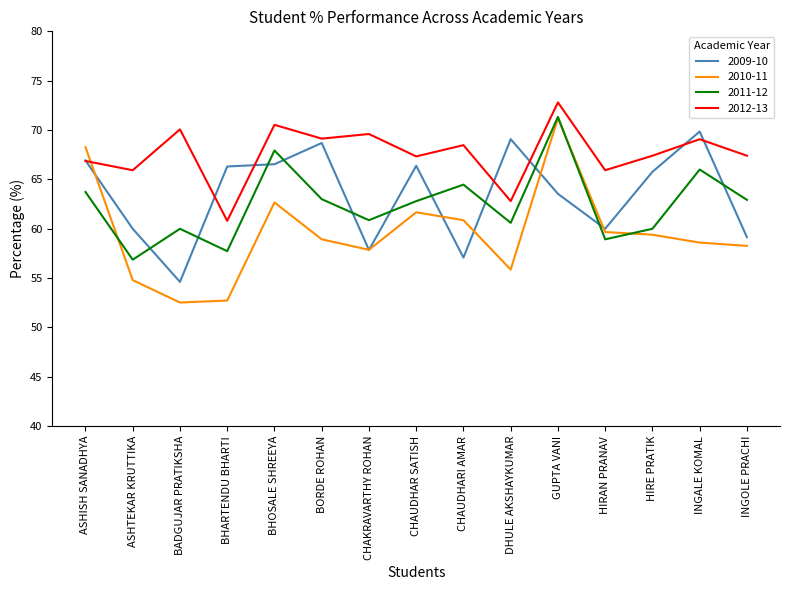

At which category does the chart reach its peak across all series?

GUPTA VANI